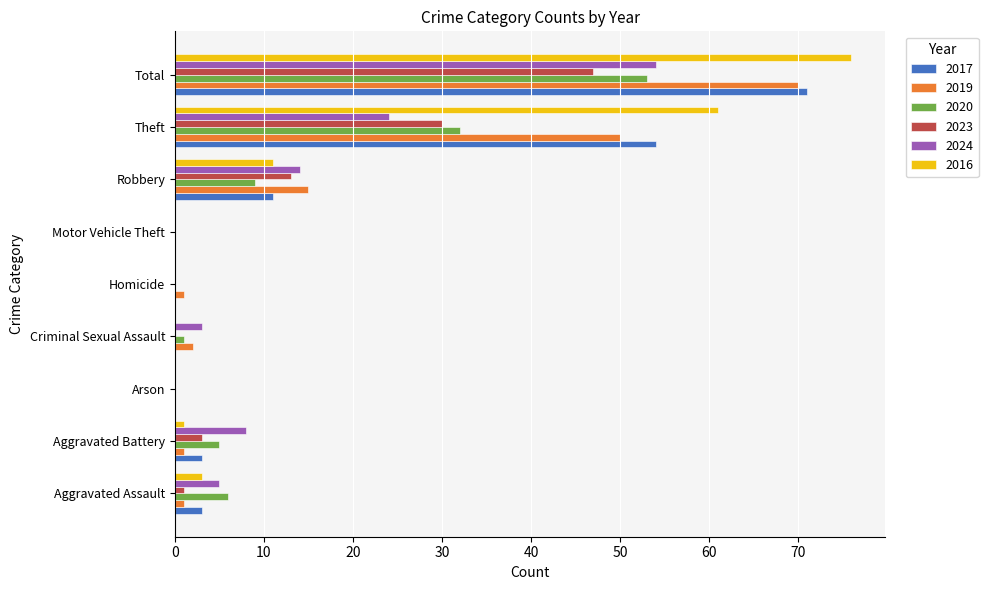

Which series changed the most between Arson and Theft?

2016